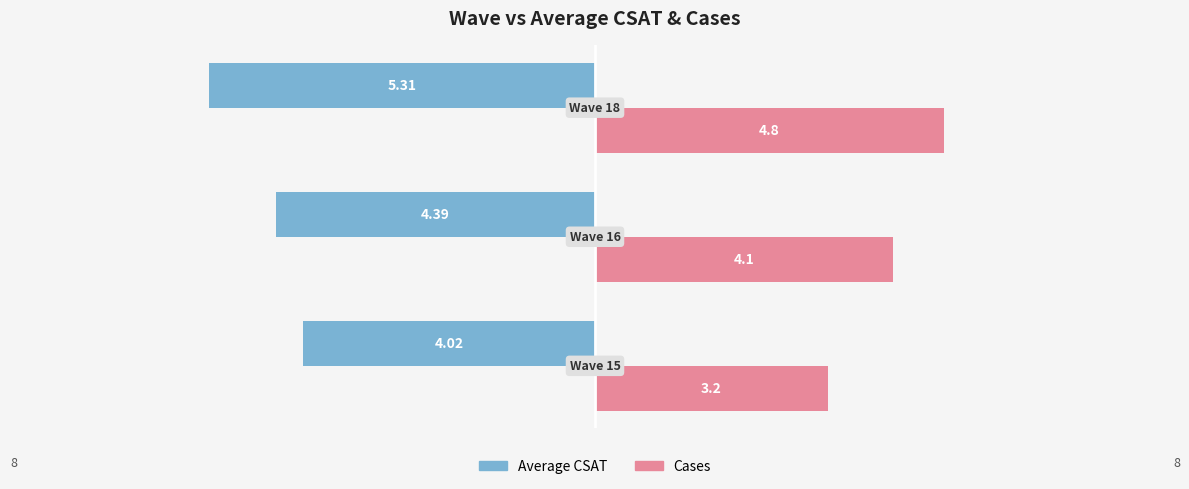

Reading right to left, extract all data points from this chart.

Average CSAT: -5.3	-4.4	-4.0
Cases: 4.8	4.1	3.2